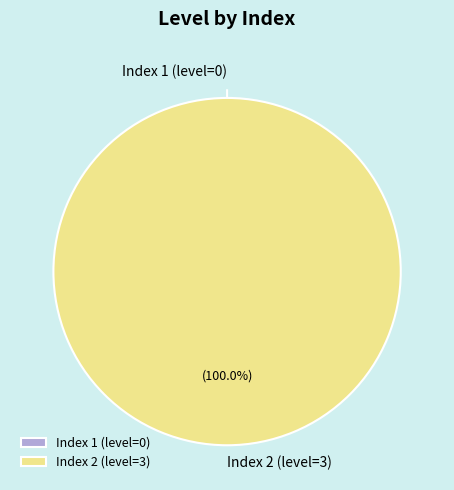

To the nearest percent, what is the difference between the 2 and 1 slice percentages?

100%